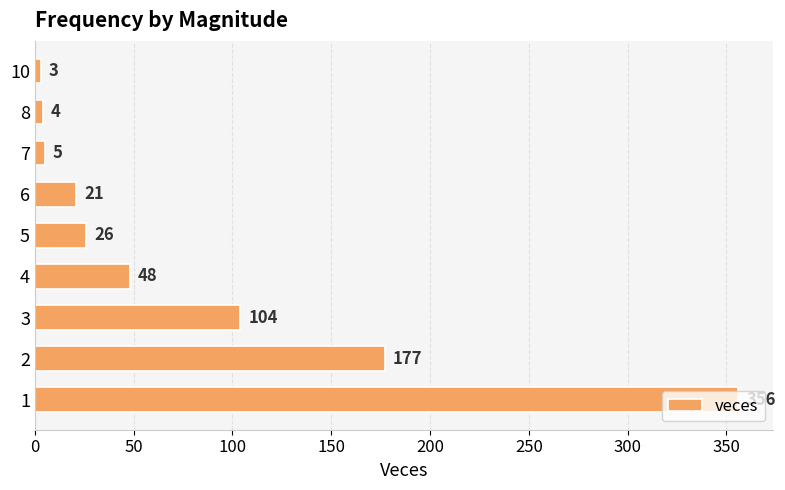

Rank the categories by value from lowest to highest.

10, 8, 7, 6, 5, 4, 3, 2, 1